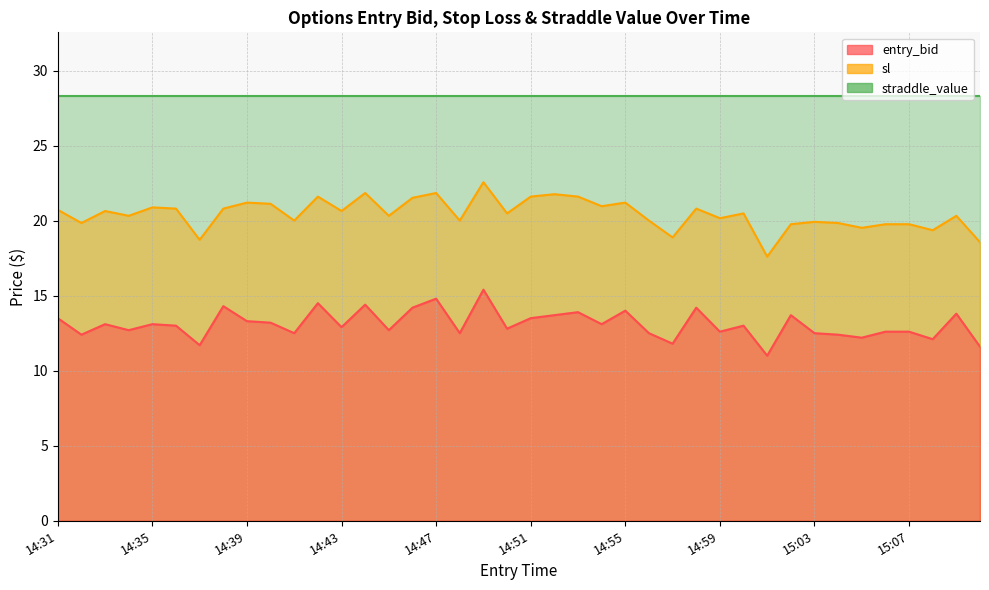

What is the value of the entry_bid point at the 40th from the left?

11.6